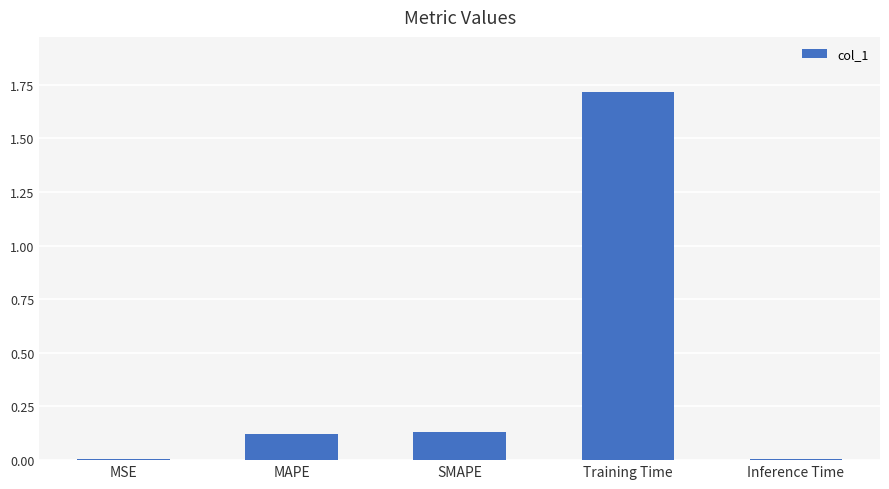

How many categories are shown in the chart?

5